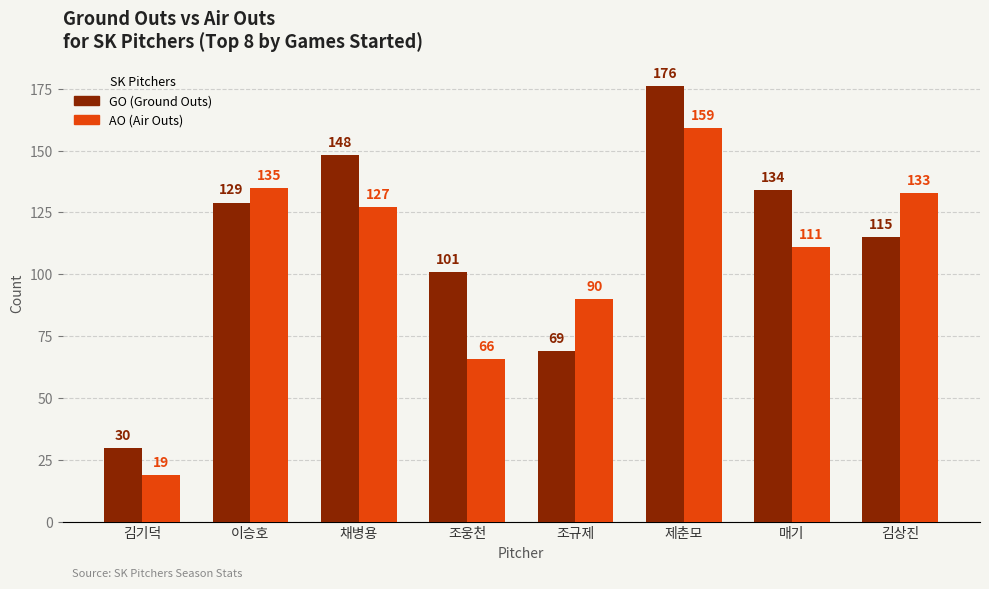

What is the minimum value shown in the chart?

19